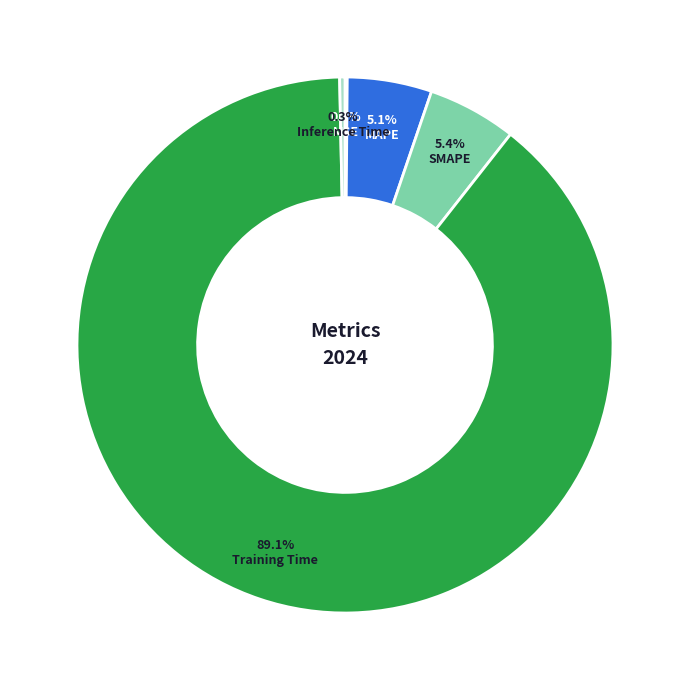

What percentage is NOT represented by MAPE?

94.9%